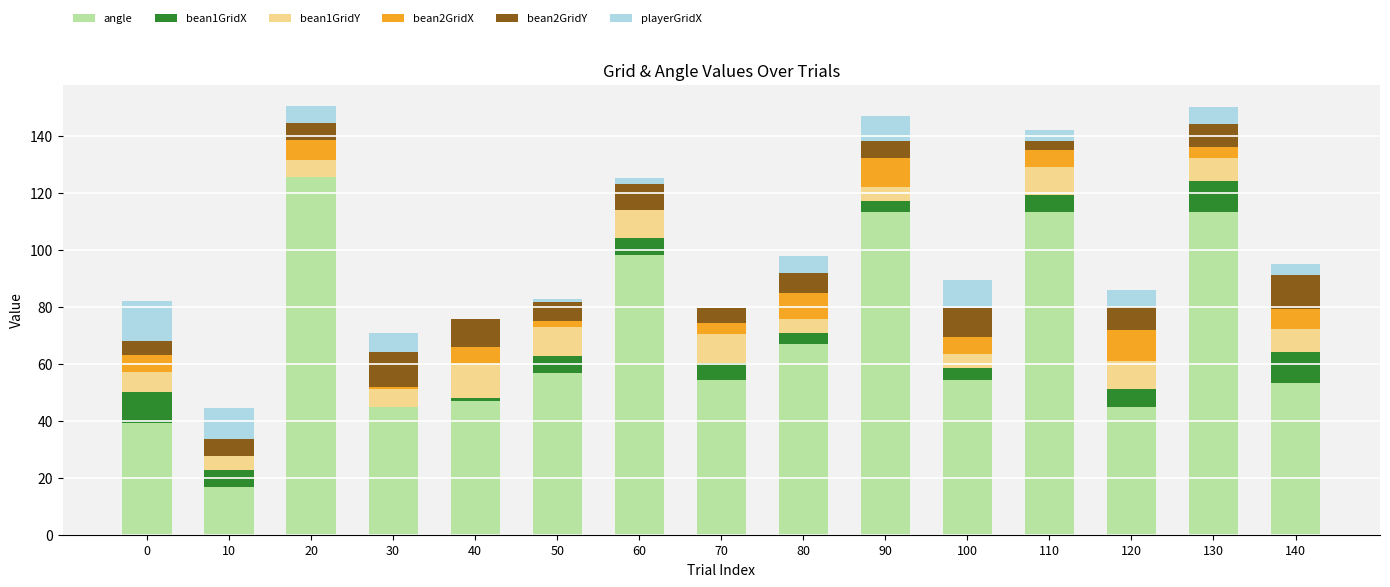

Does the chart contain stacked bars?

Yes